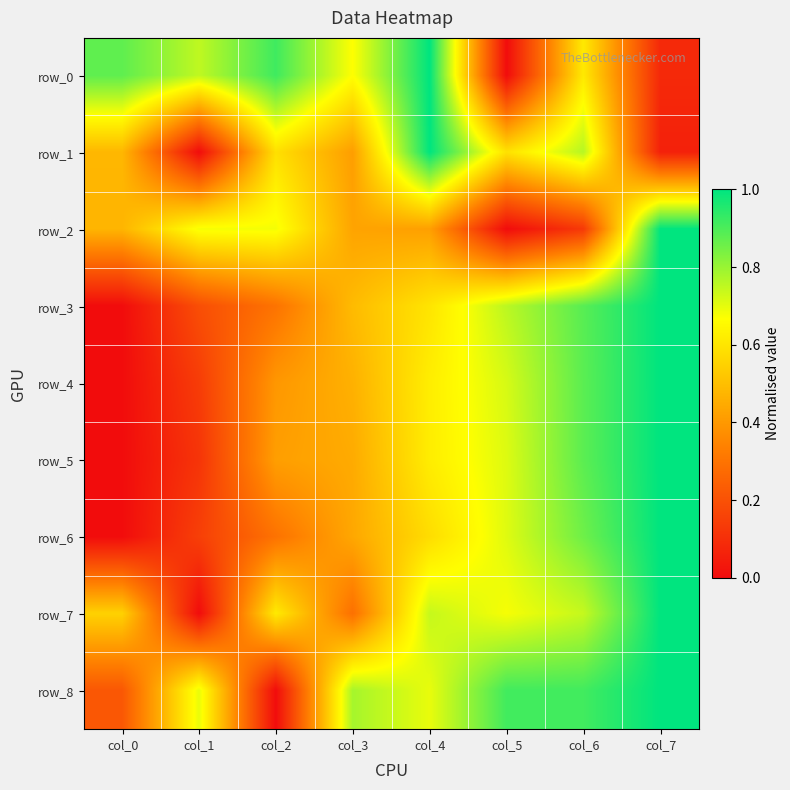

At how many categories does at least one series exceed 0?

8